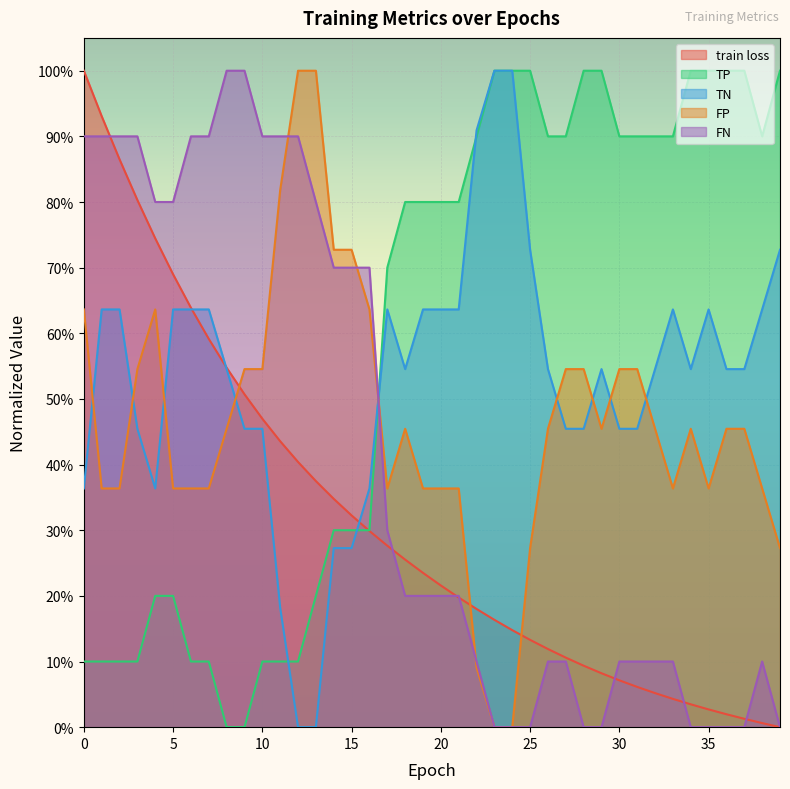

Which series has the widest spread of values?

train loss